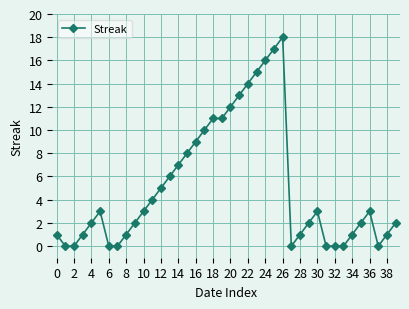

What is the difference between the maximum and minimum values?

18